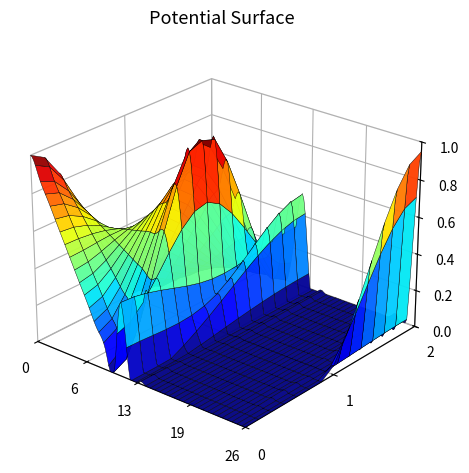

What is the spread (max minus min) of values at 11?

0.1